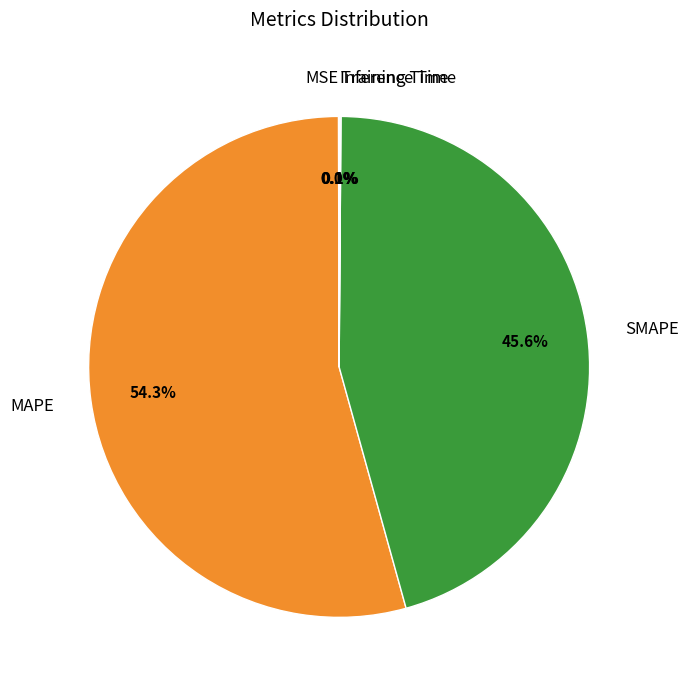

Do MAPE and SMAPE together represent more than half of the pie?

Yes